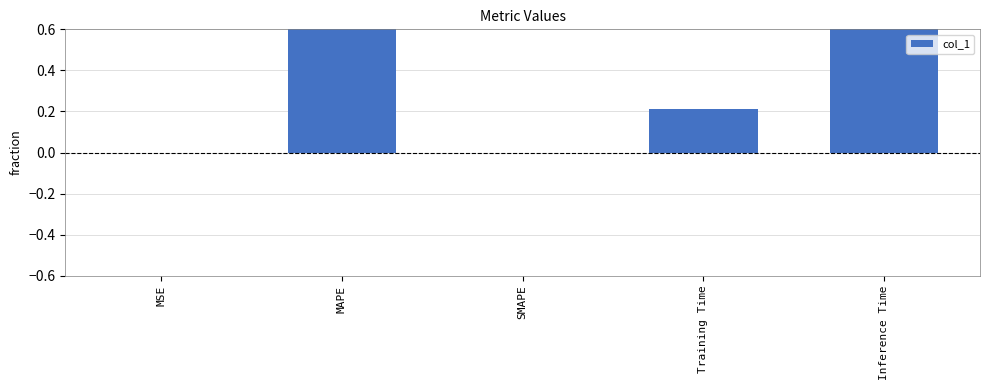

List the labels in order of value, smallest first.

SMAPE, MSE, Training Time, Inference Time, MAPE